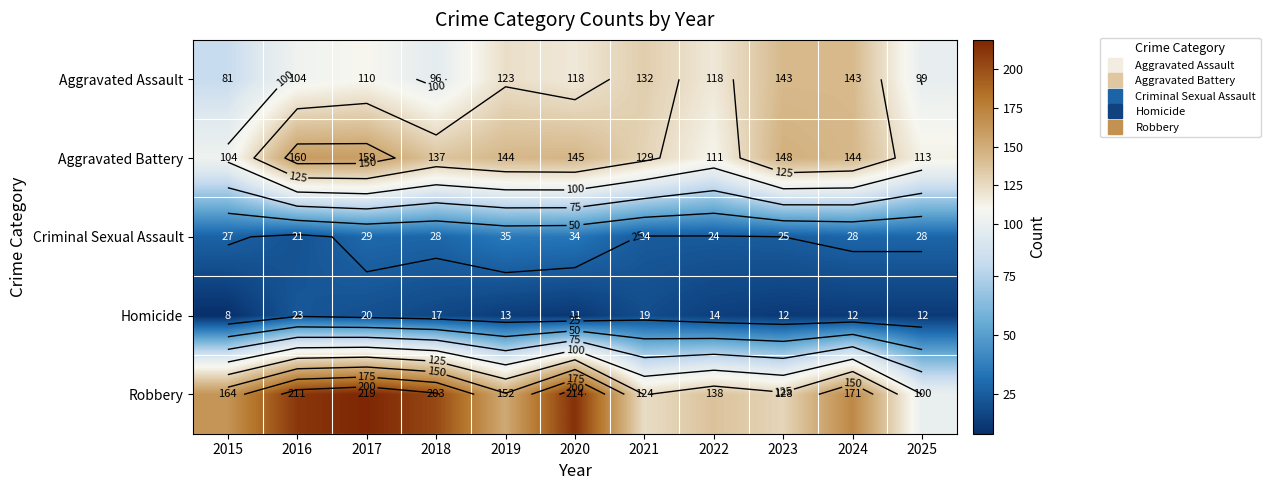

At which category is the sum across all series the highest?

2017